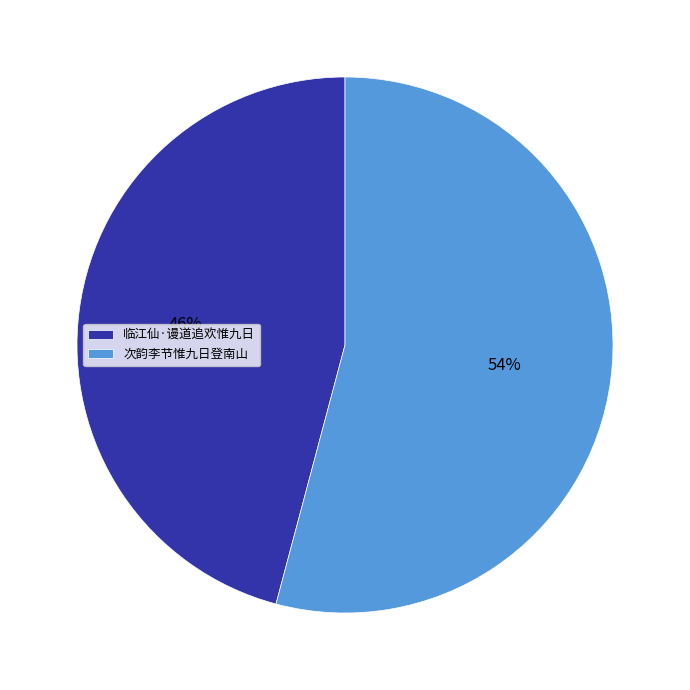

To the nearest percent, what portion does 次韵李节惟九日登南山 represent?

54%